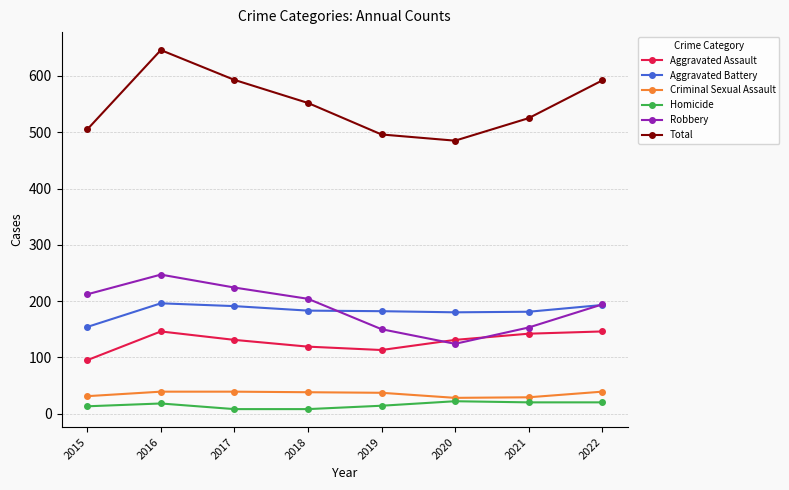

How many data points does each series have?

8